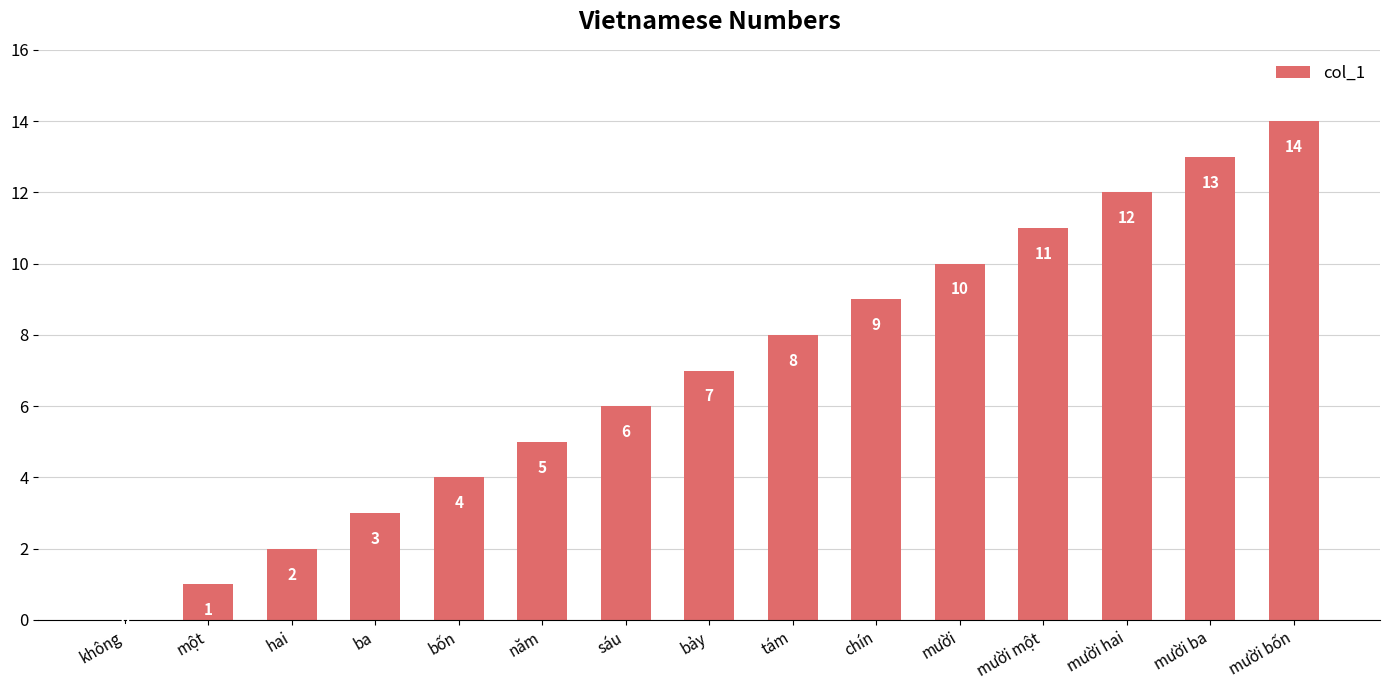

Is it true that the value at năm is 2?

False